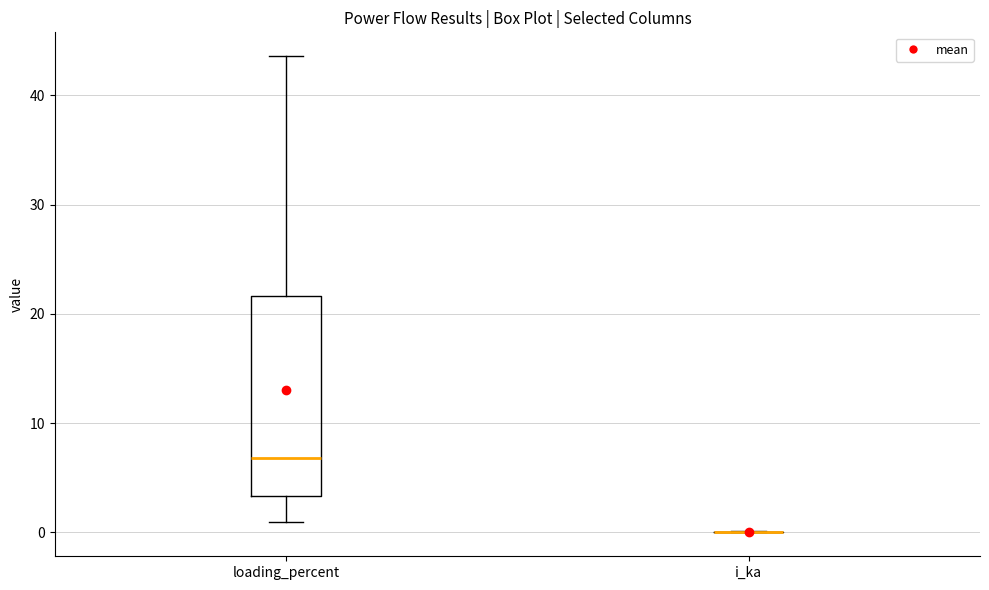

Comparing the boxes themselves (not the whiskers), which one is the tallest?

loading_percent